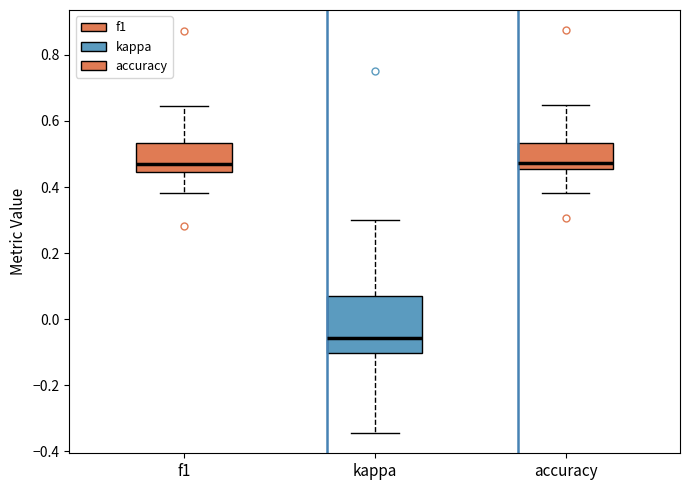

Reading left to right, read every box against the y-axis: the position of its median line, the range the box covers, and the ends of its whiskers. The values are not printed on the chart, so give them approximately, as read against the axis.

f1: median 0.46, box 0.44 to 0.54, whiskers 0.38 to 0.64
kappa: median -0.06, box -0.10 to 0.08, whiskers -0.34 to 0.30
accuracy: median 0.48, box 0.46 to 0.54, whiskers 0.38 to 0.64